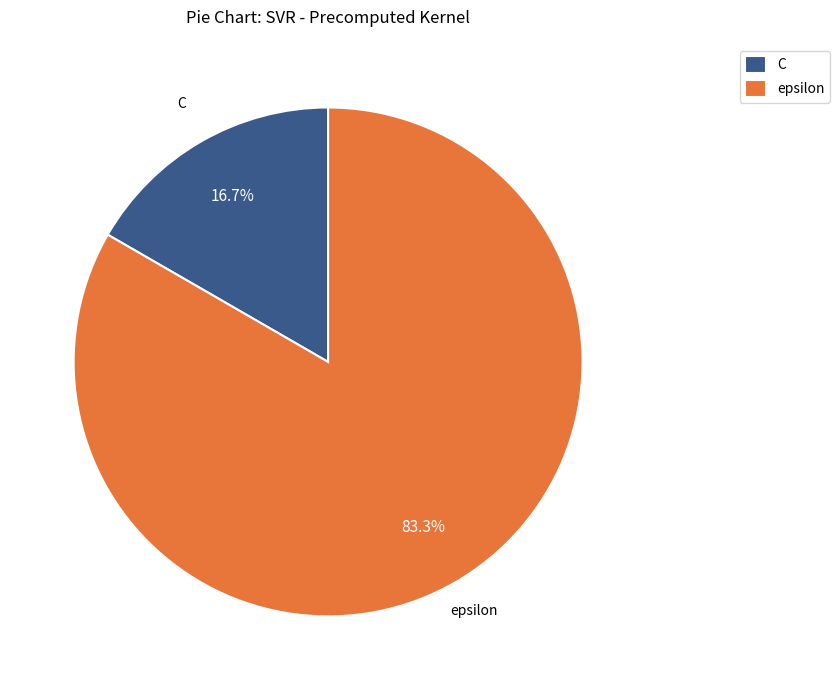

To the nearest percent, what is the average slice percentage?

50%